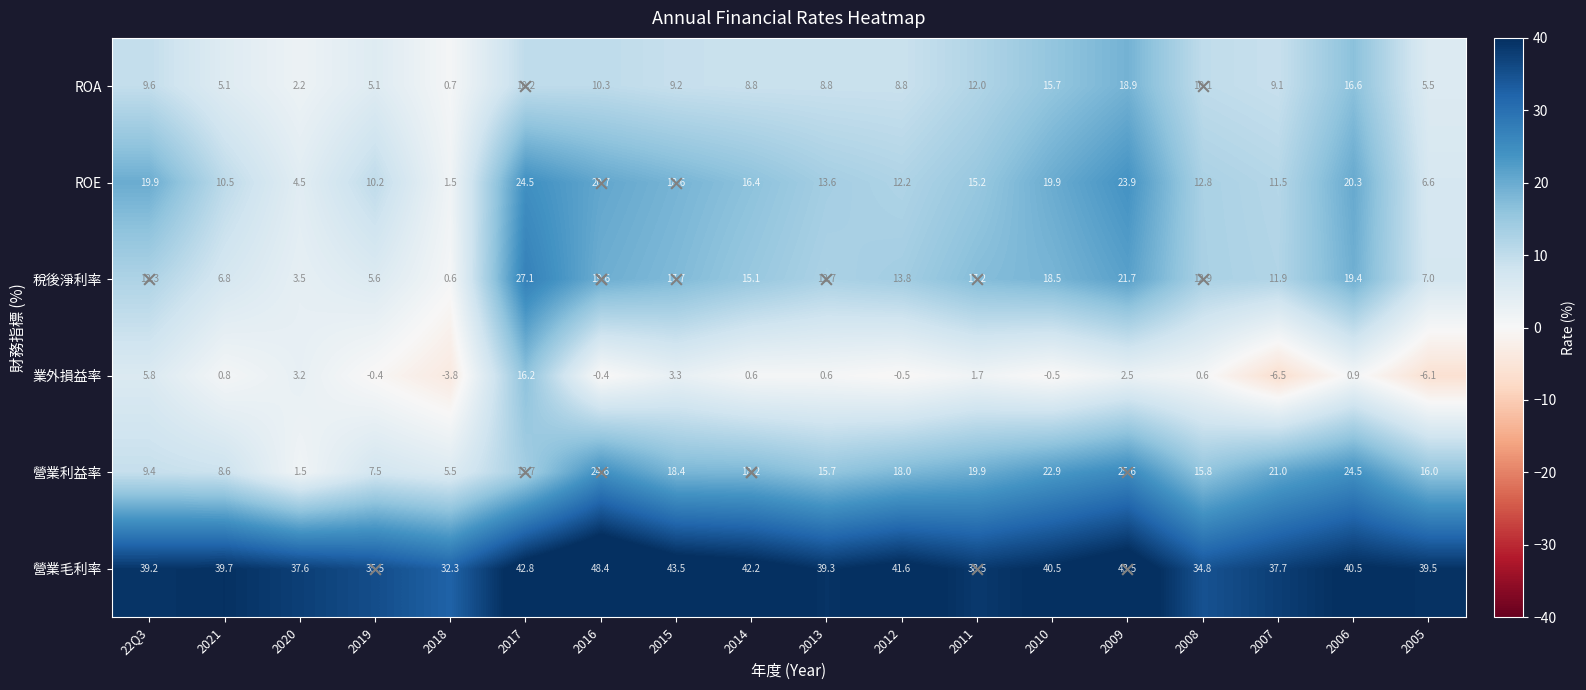

Where is ROA nearest to the value 9?

2007